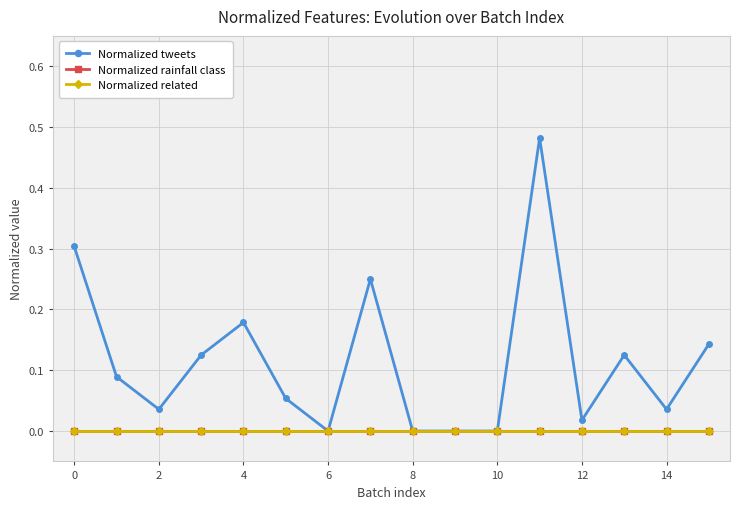

Is this an area chart (filled region under the line)?

No